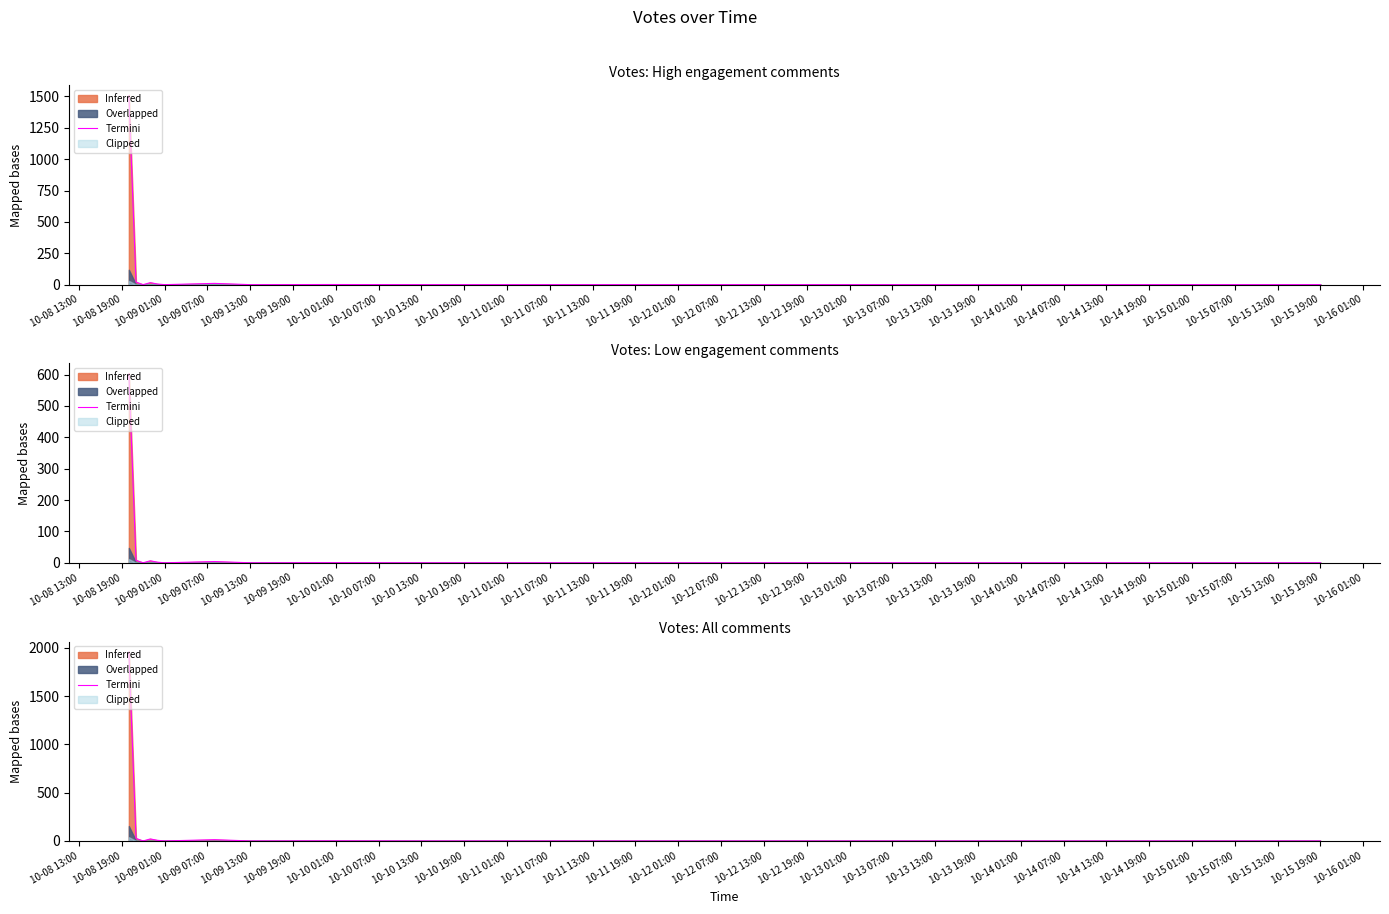

What is the average value?

81.0